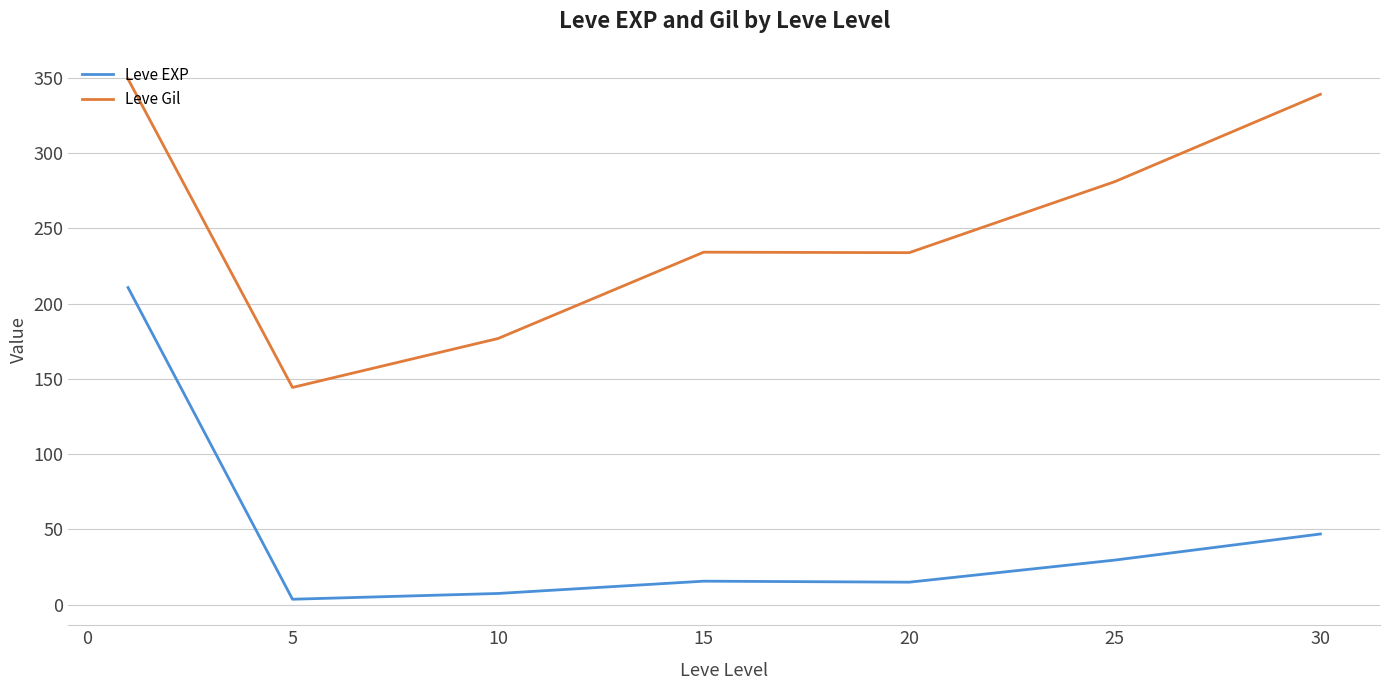

Rank the series by their maximum value, from highest to lowest.

Leve Gil, Leve EXP